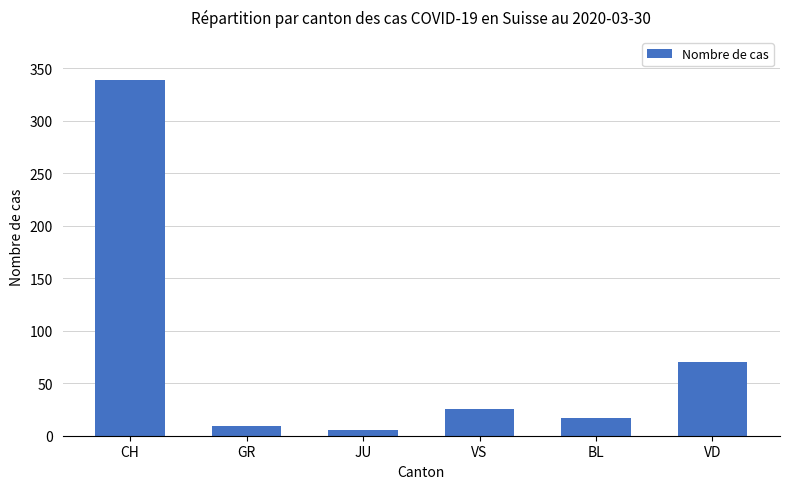

Rank the categories by value from highest to lowest.

CH, VD, VS, BL, GR, JU